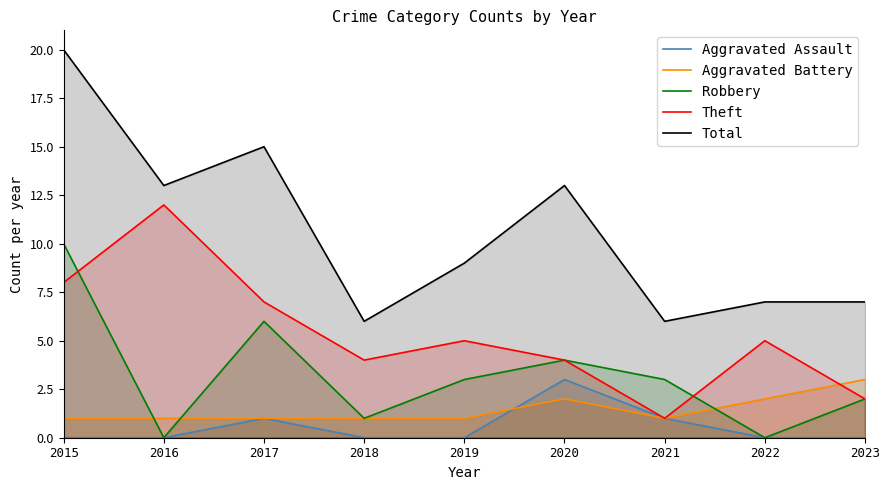

True or false: Aggravated Assault and Total cross at least once.

False